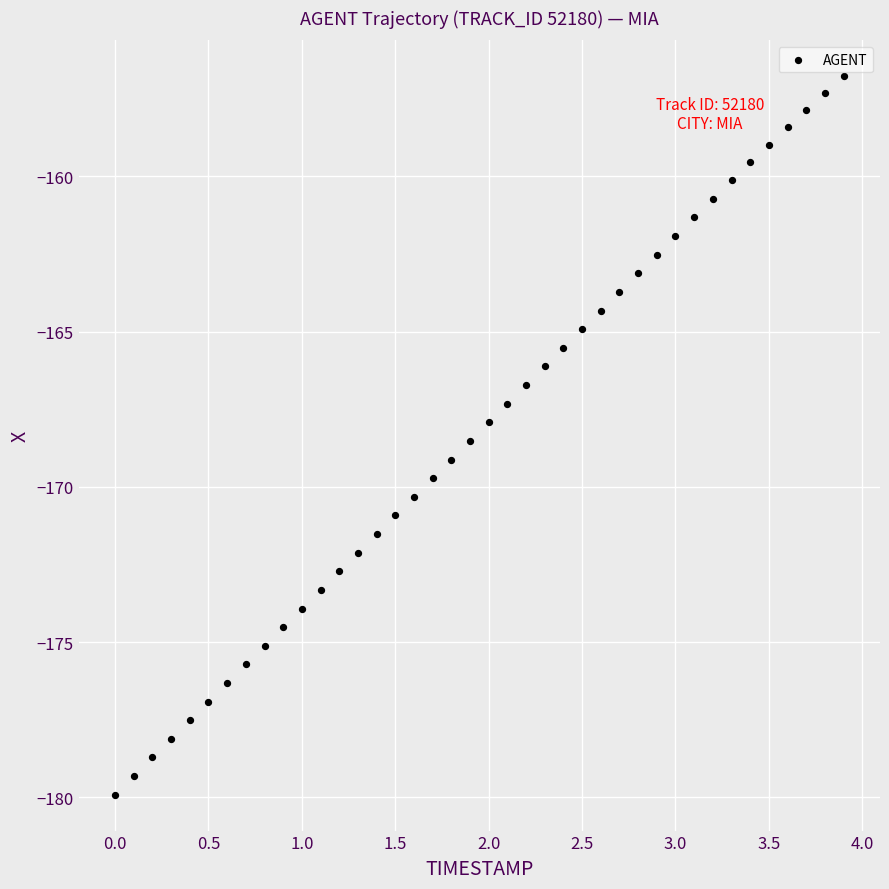

What is the range of X values (max minus min)?

3.9